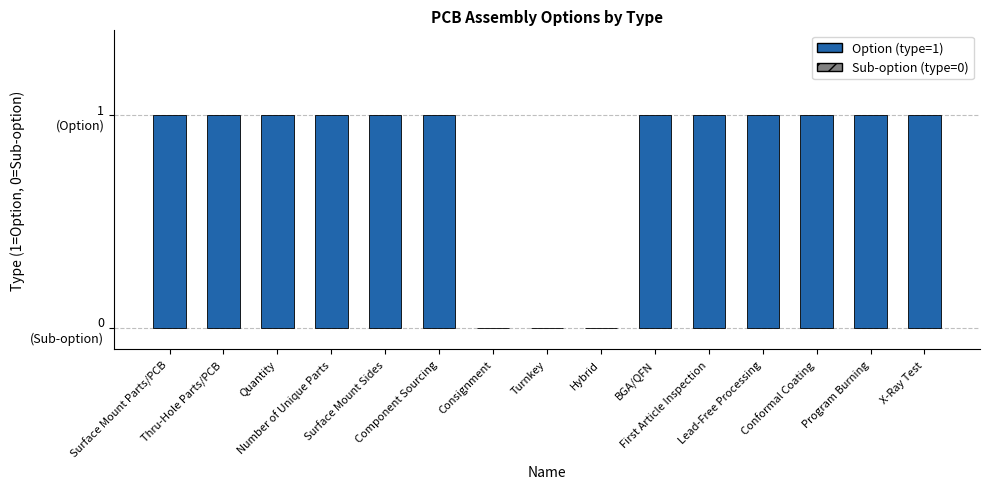

The chart shows a value of 1 at Component Sourcing. True or false?

True